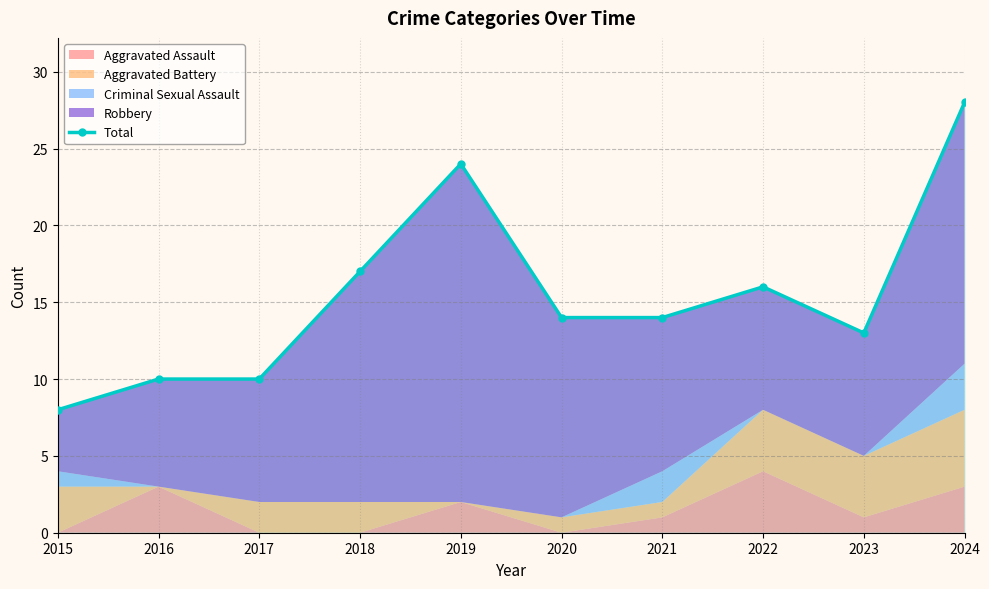

At which category does the chart reach its minimum across all series?

2015